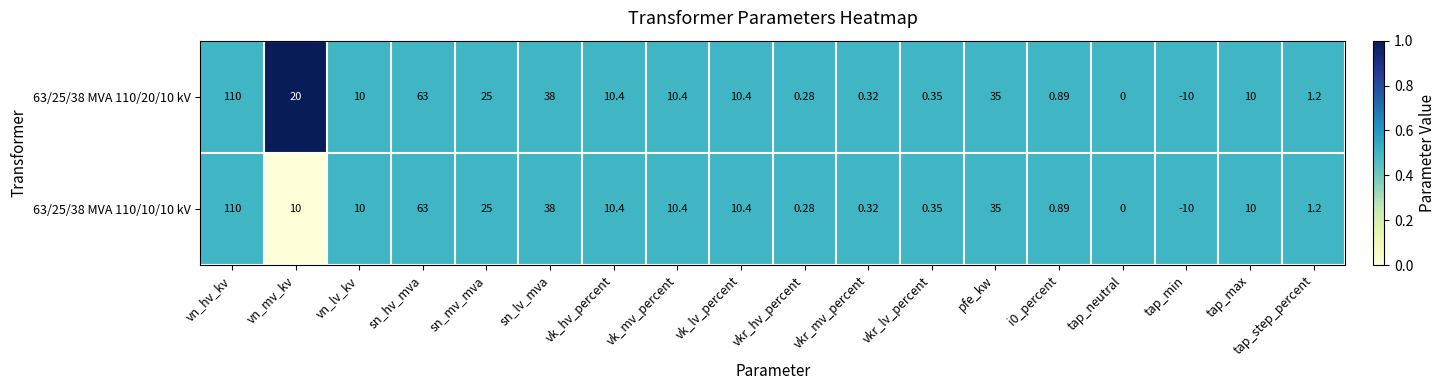

Where is 63/25/38 MVA 110/20/10 kV nearest to the value 50?

sn_lv_mva